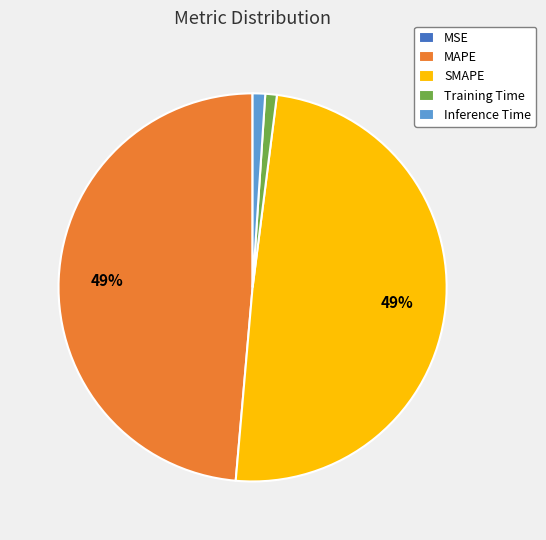

The MAPE slice represents 49% of the pie. True or false?

True